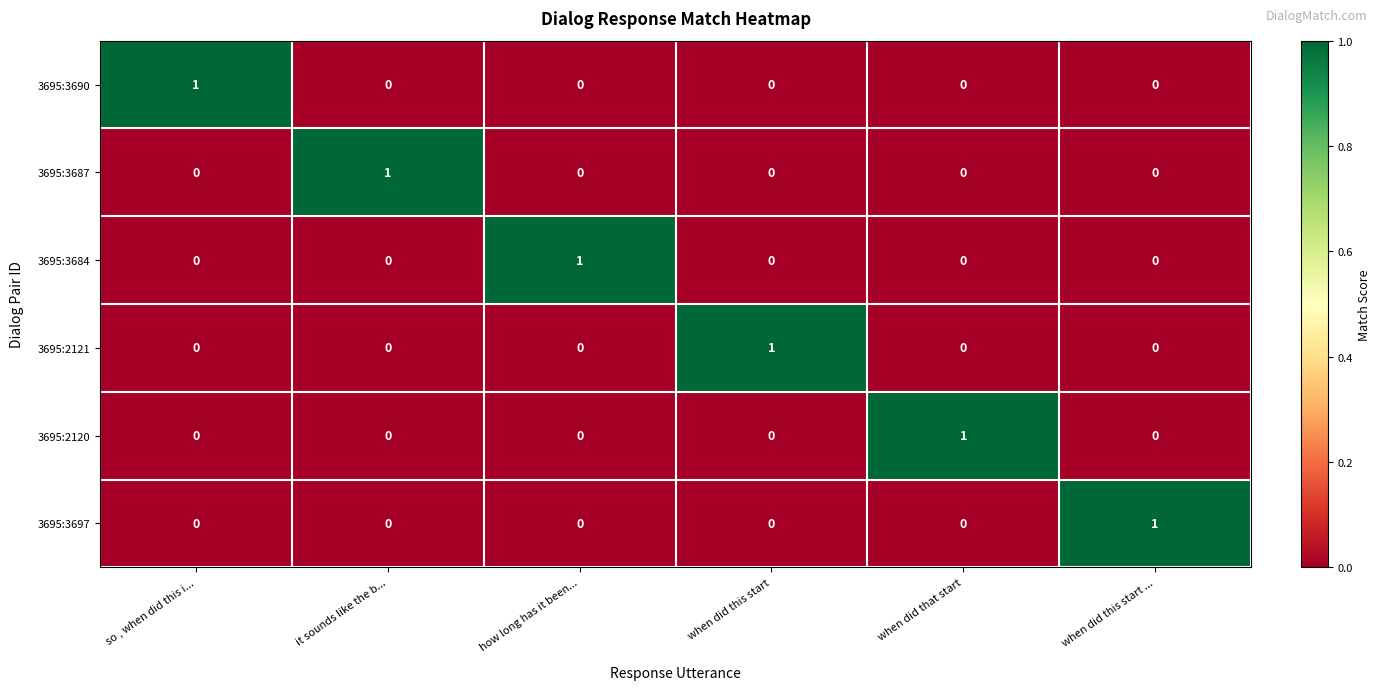

At how many categories does at least one series exceed 0?

6